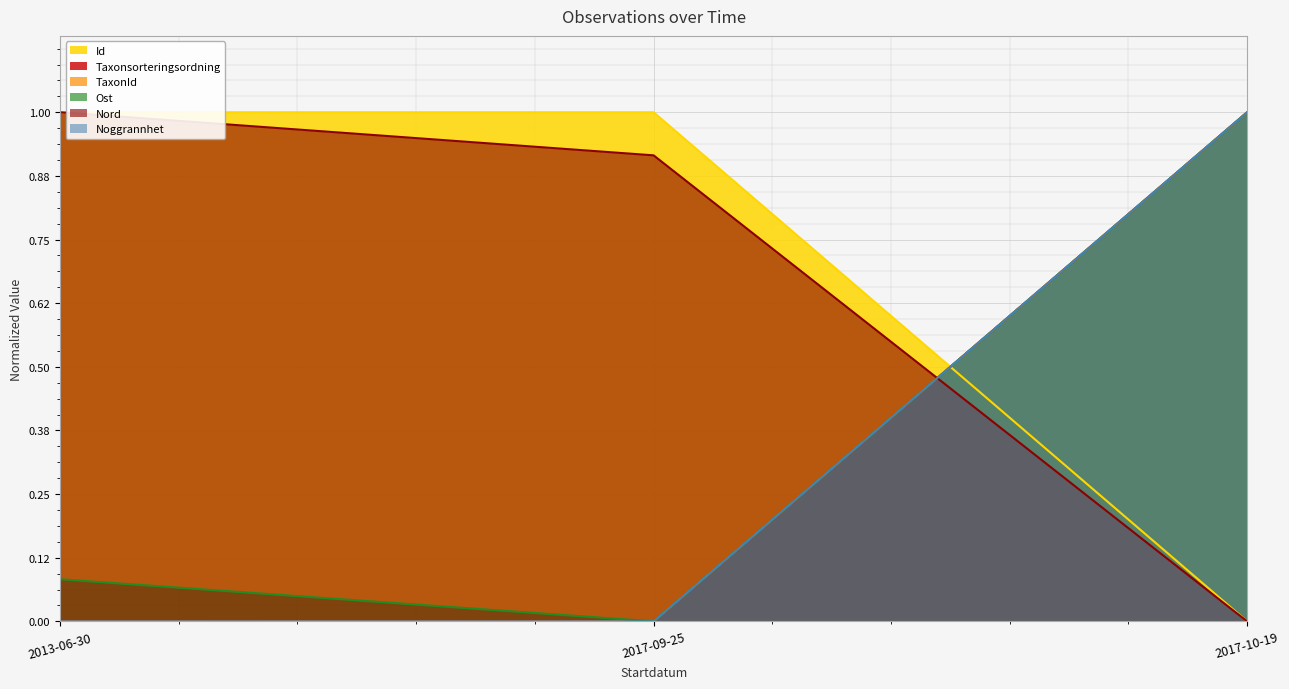

Which series has the largest total across all categories?

Id